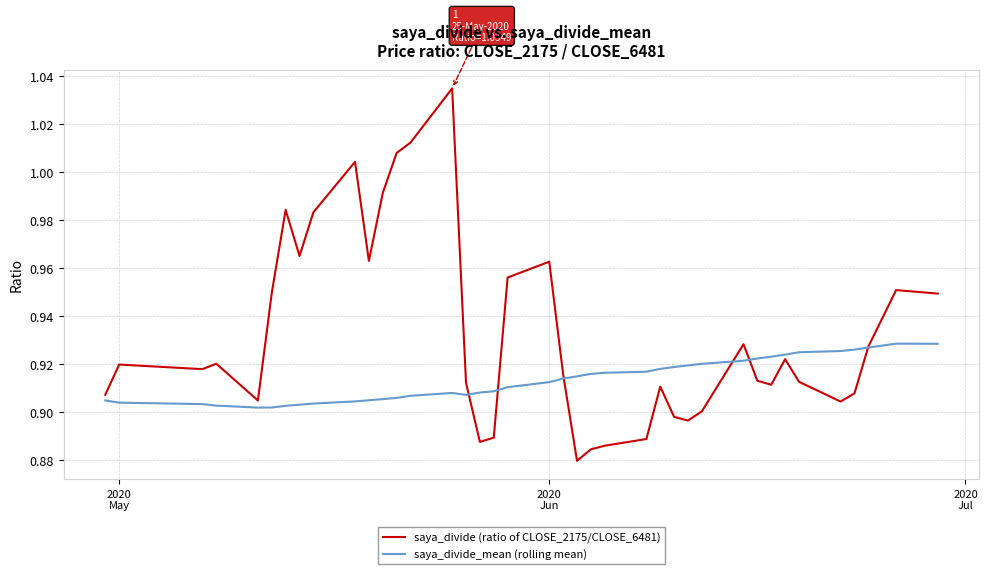

Count the number of data series in this chart.

2